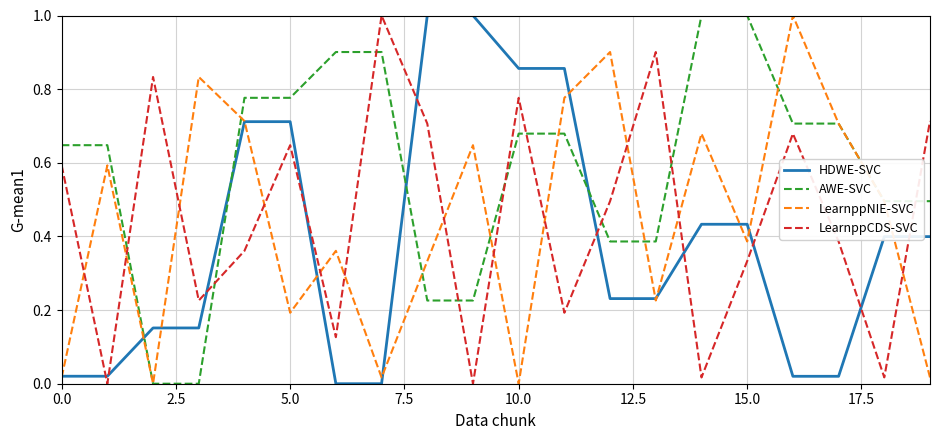

Which series has the largest total across all categories?

AWE-SVC